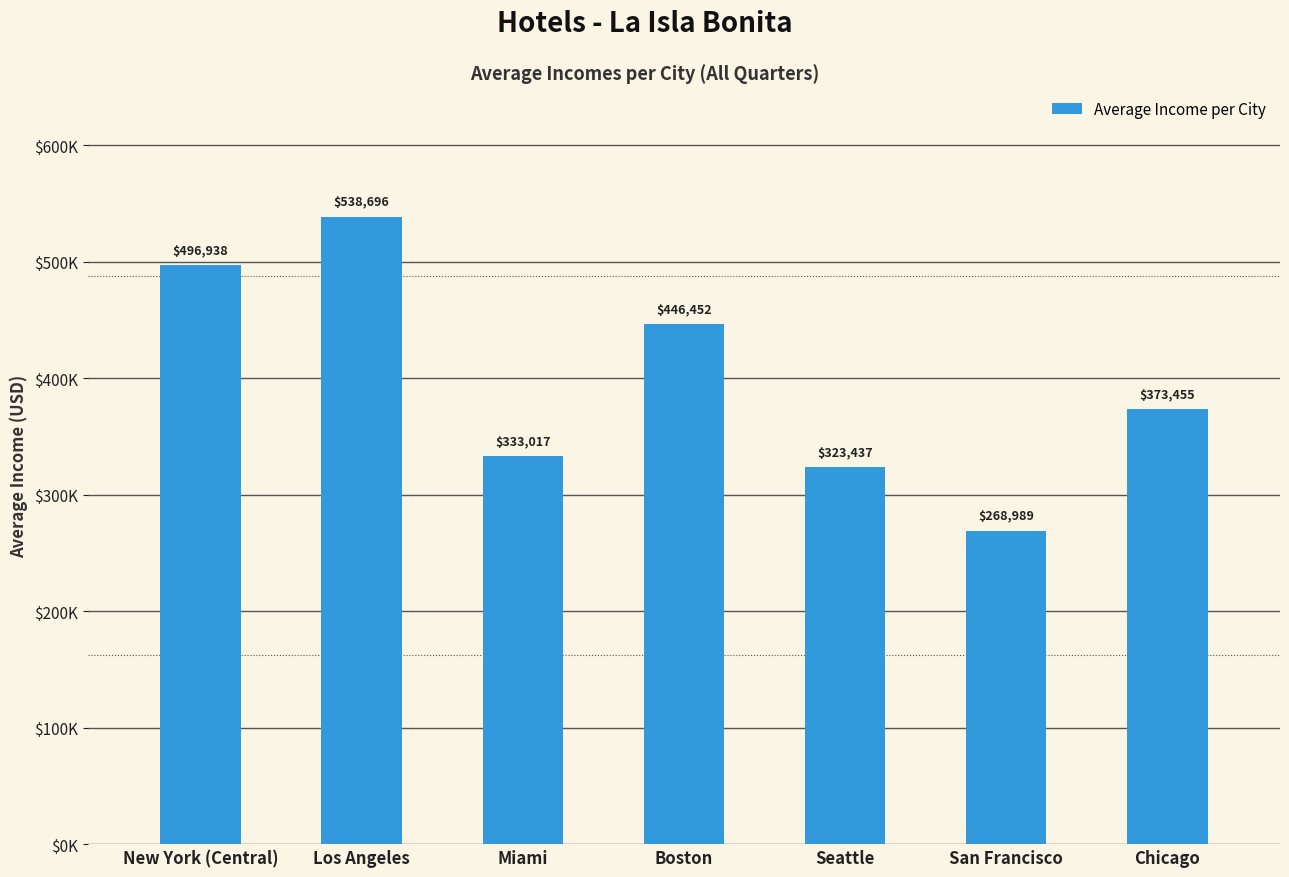

Are the bars horizontal?

No